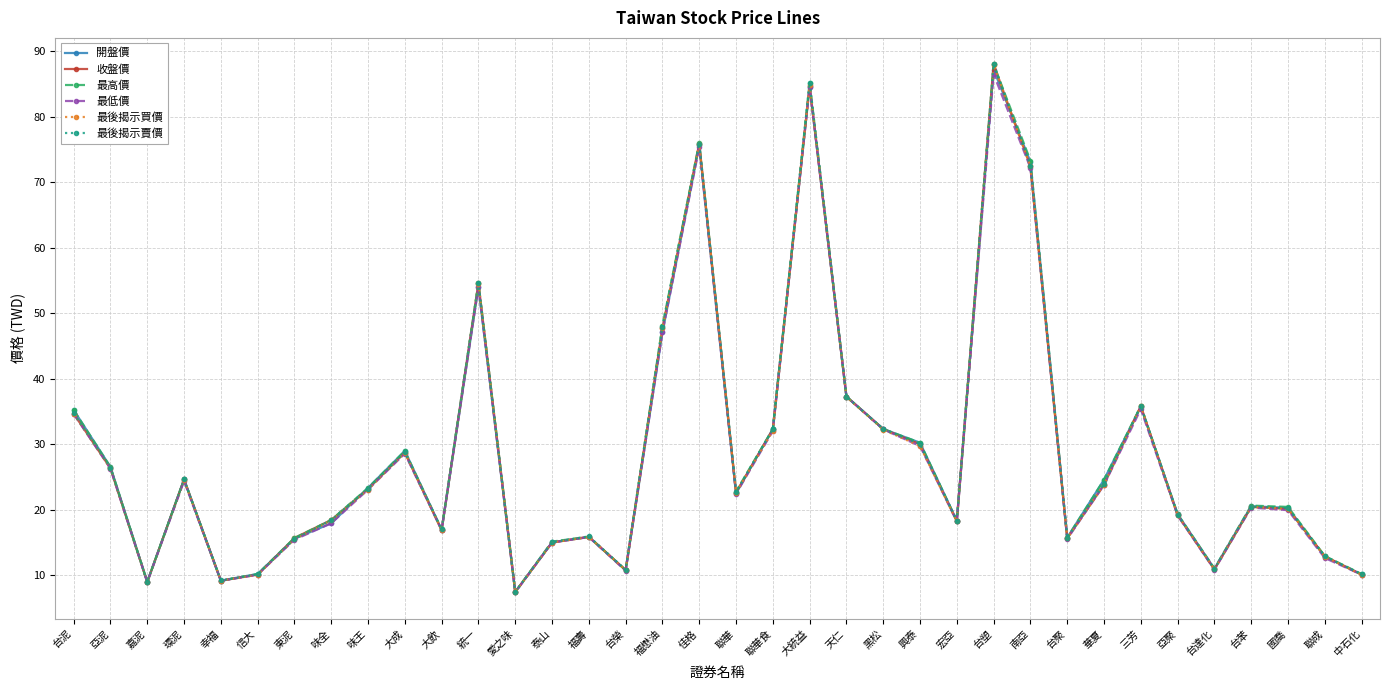

In 開盤價, how many points are higher than both neighbors (excluding endpoints)?

9